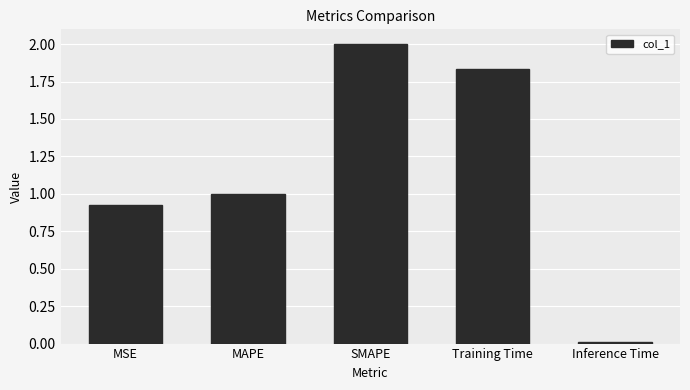

What is the average value?

1.2